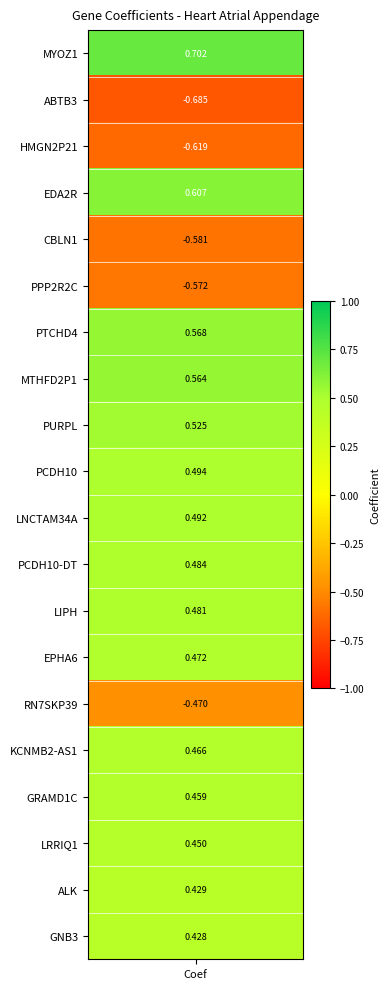

Where is the data nearest to the value 0?

19